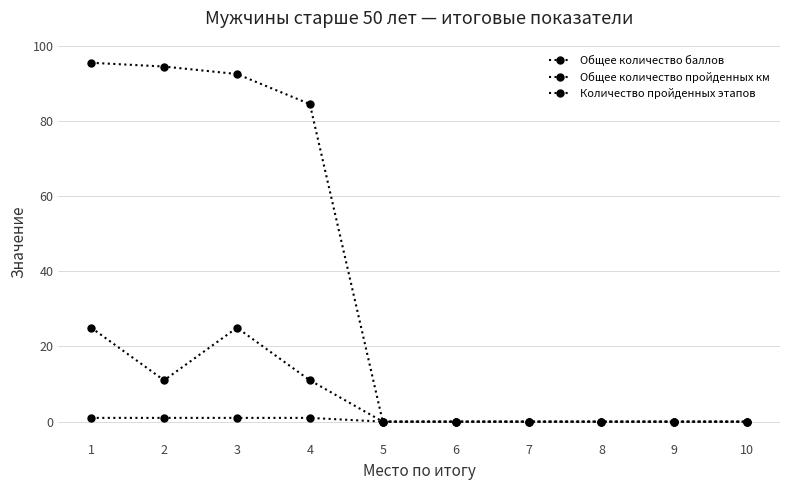

Does the chart have visible grid lines?

Yes